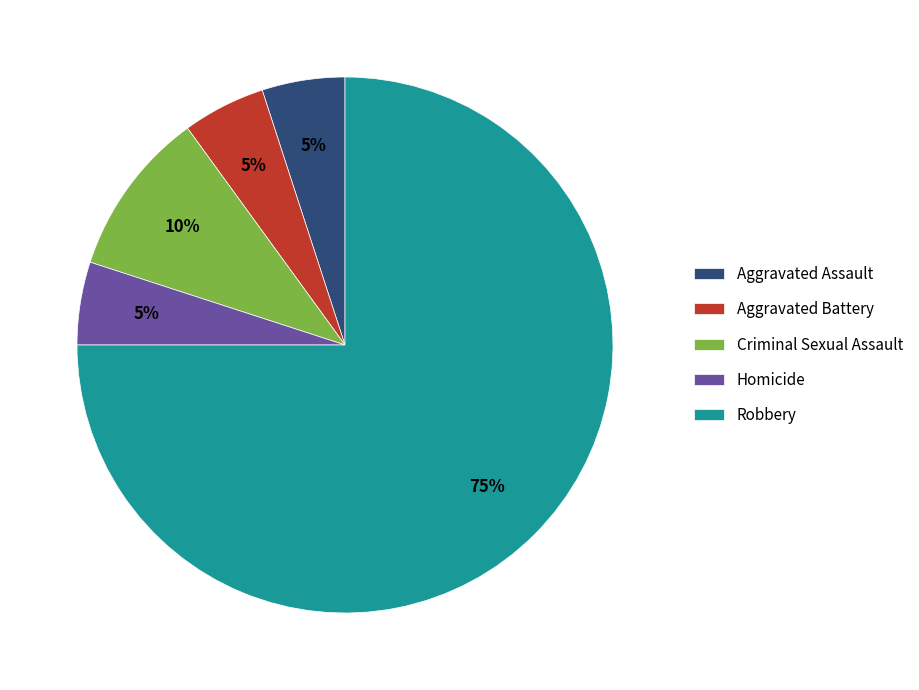

Count the number of slices in the pie.

5